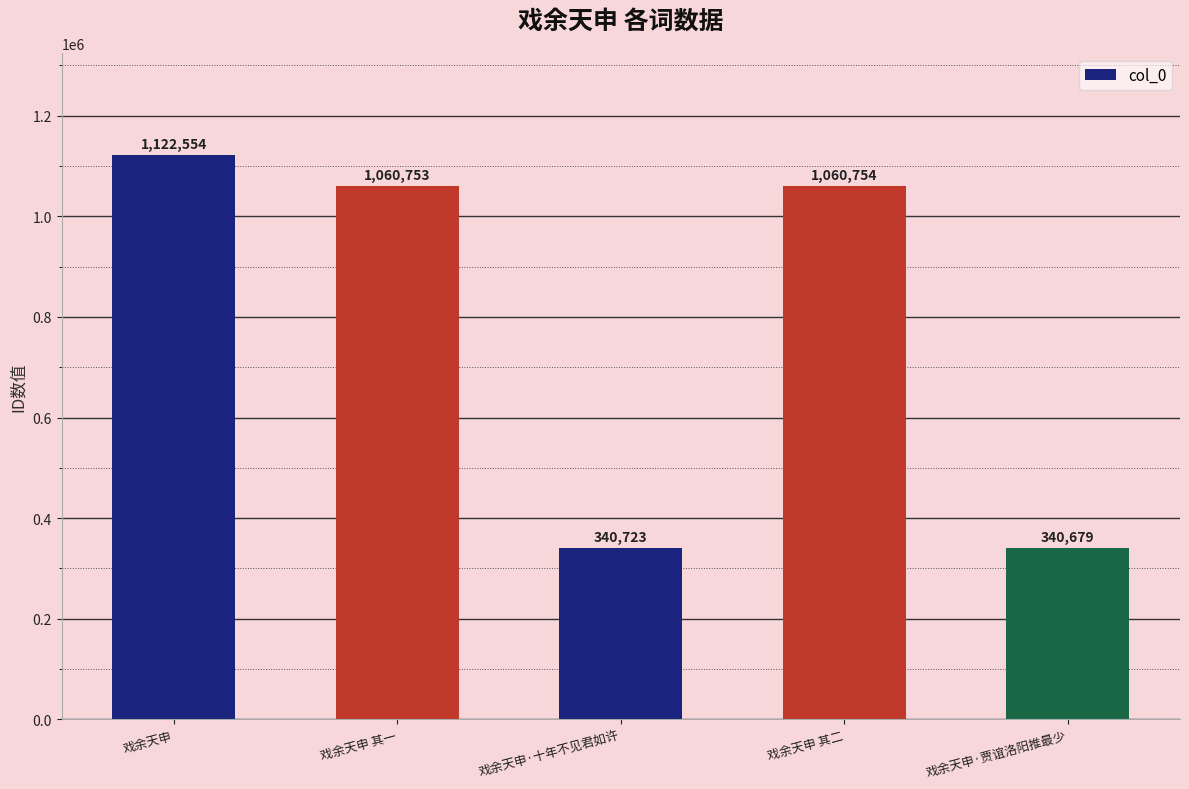

How many data points are less than 1060753?

2